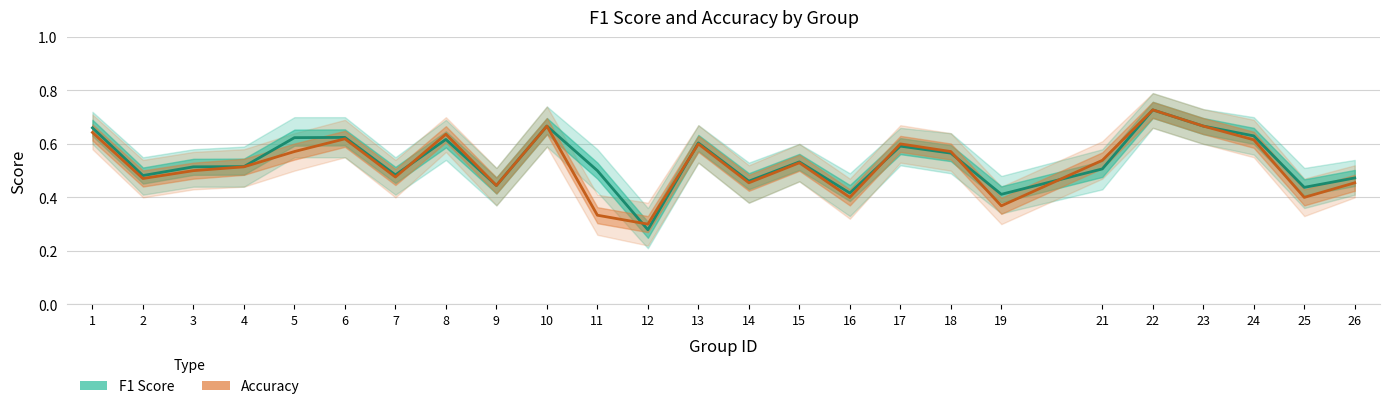

Is it true that Accuracy equals 0.5 at 21?

True